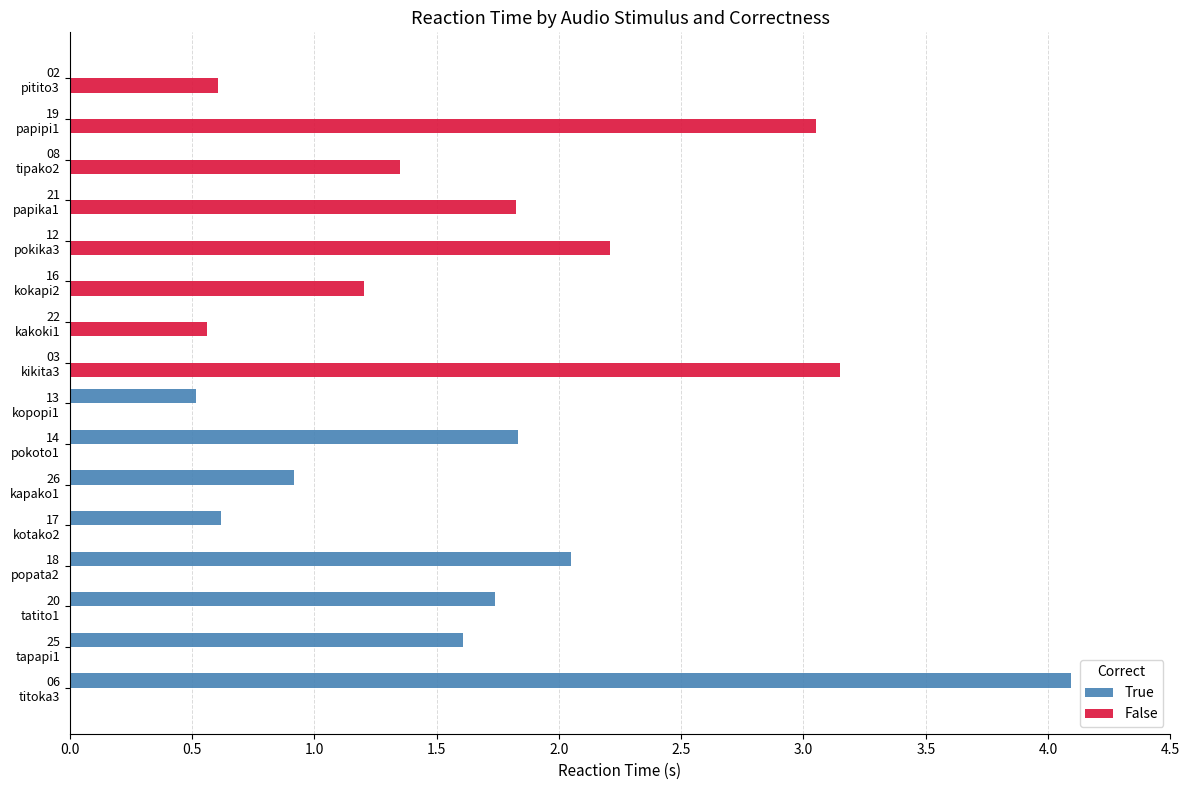

What is the sum of all True values?

13.4